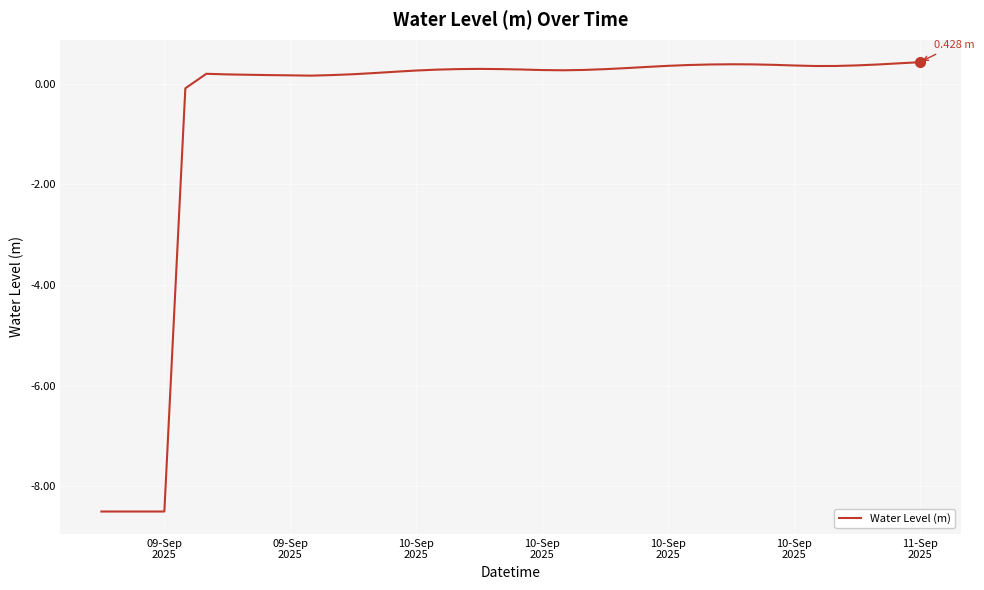

What is the difference between the maximum and minimum values?

8.9